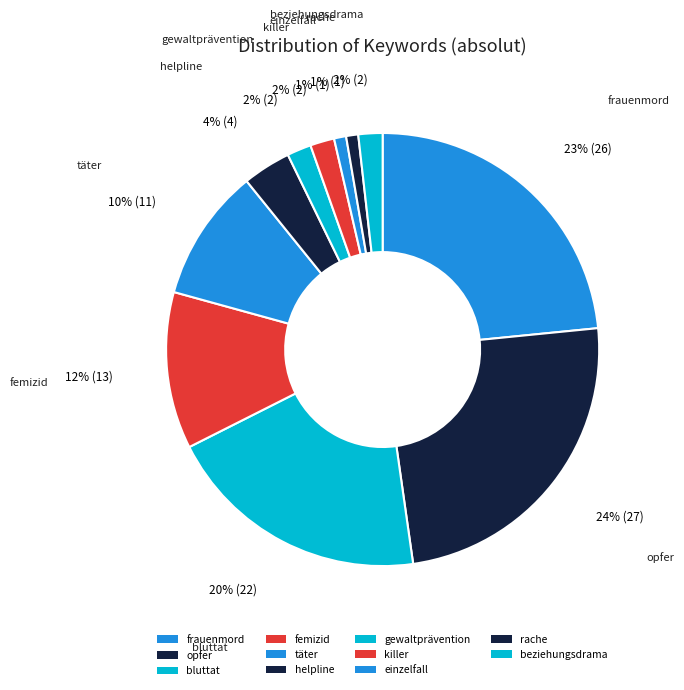

How many segments does this pie chart have?

11